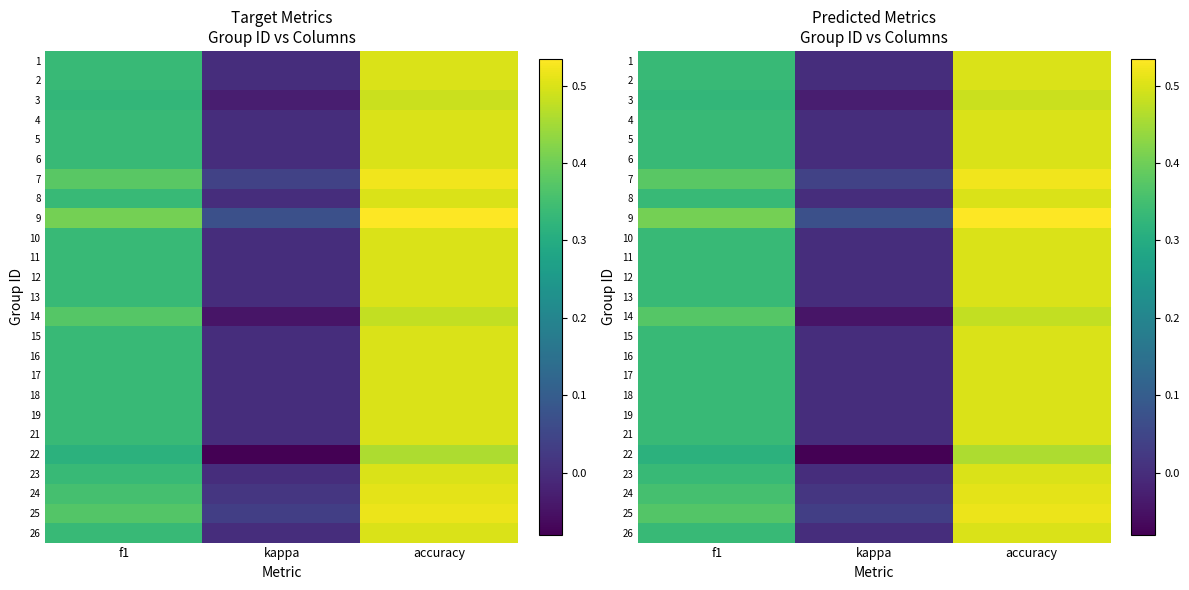

At which category does the chart reach its peak across all series?

accuracy